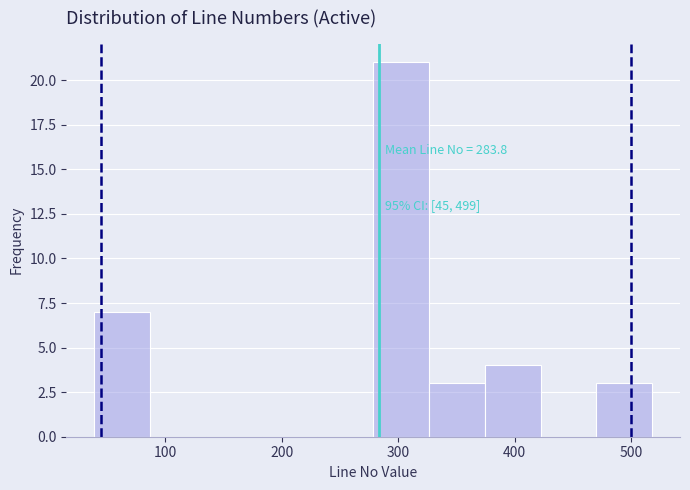

Which range on the x-axis has the tallest bar?

280 to 330